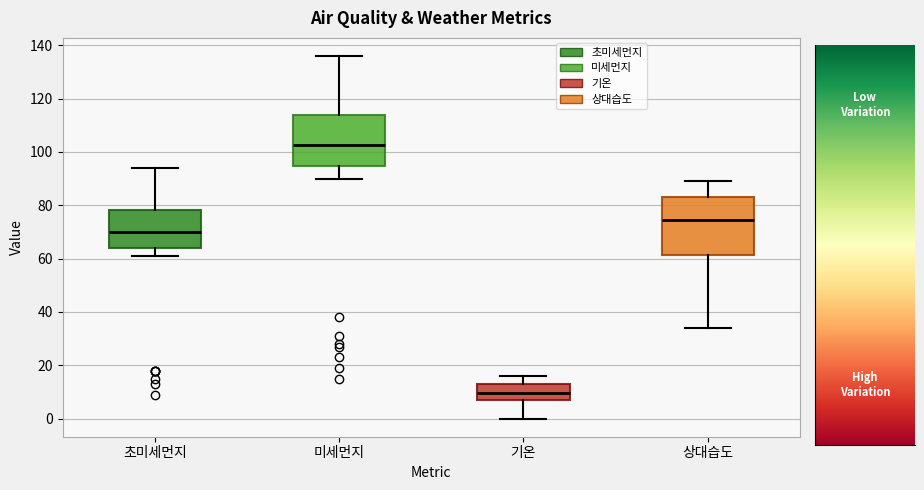

Comparing the boxes themselves (not the whiskers), which one is the tallest?

상대습도